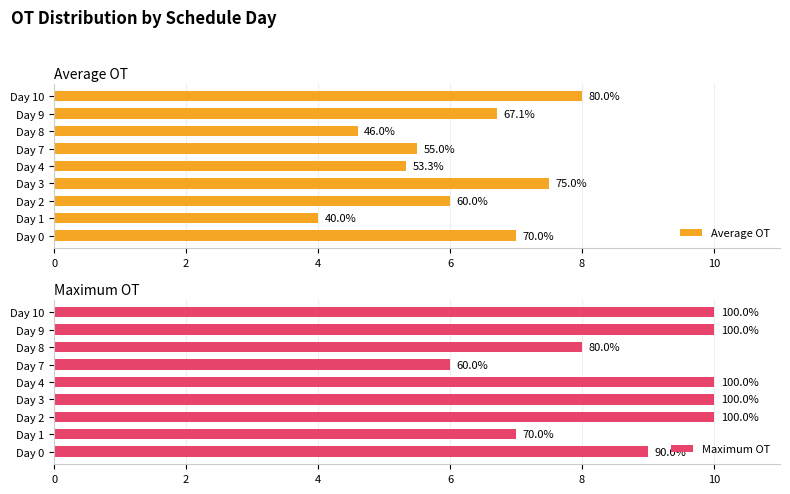

Reading left to right, extract all data points from this chart.

Average OT: 7.0	4.0	6.0	7.5	5.3	5.5	4.6	6.7	8.0
Maximum OT: 9.0	7.0	10.0	10.0	10.0	6.0	8.0	10.0	10.0